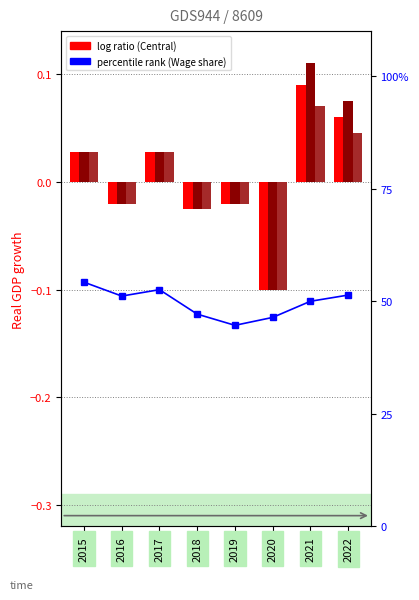

Reading left to right, what are all the values shown in this chart?

Real GDP growth (Central): 2015=0.0	2016=-0.0	2017=0.0	2018=-0.0	2019=-0.0	2020=-0.1	2021=0.1	2022=0.1
Real GDP growth (High): 2015=0.0	2016=-0.0	2017=0.0	2018=-0.0	2019=-0.0	2020=-0.1	2021=0.1	2022=0.1
Real GDP growth (Low): 2015=0.0	2016=-0.0	2017=0.0	2018=-0.0	2019=-0.0	2020=-0.1	2021=0.1	2022=0.0
Wage share of GDP: 2015=54.2	2016=51.2	2017=52.6	2018=47.1	2019=44.7	2020=46.4	2021=50.0	2022=51.4